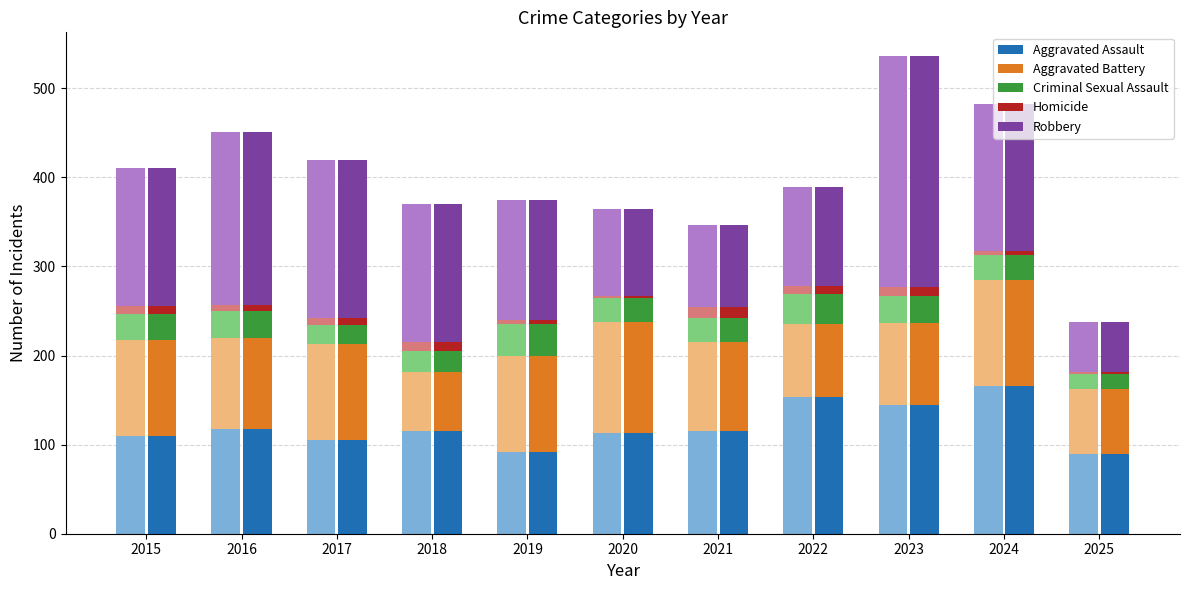

What is the value of the Homicide bar at the 2nd from the left?

7